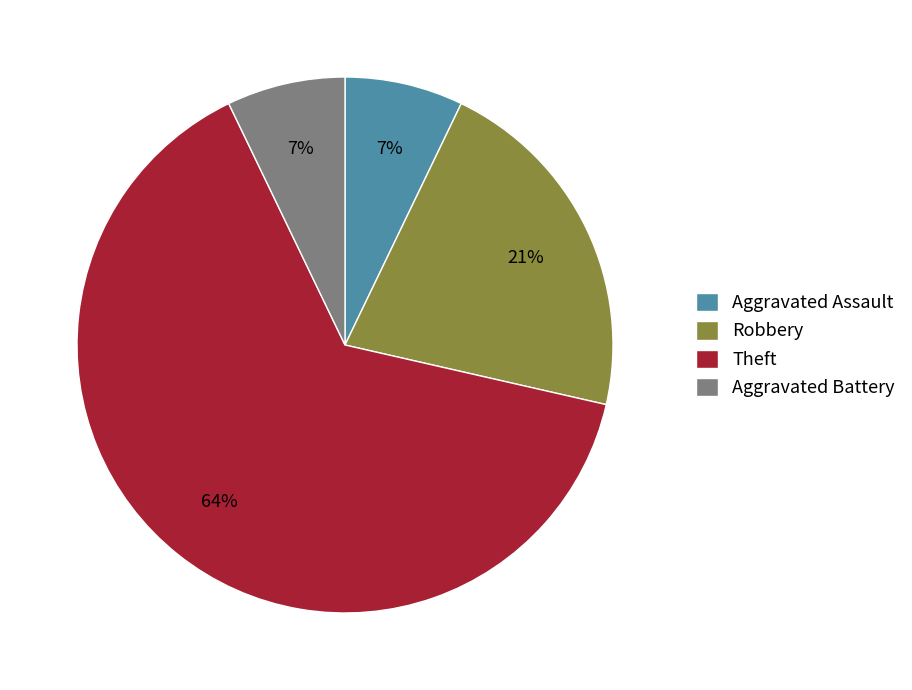

Does any single category account for the majority?

Yes